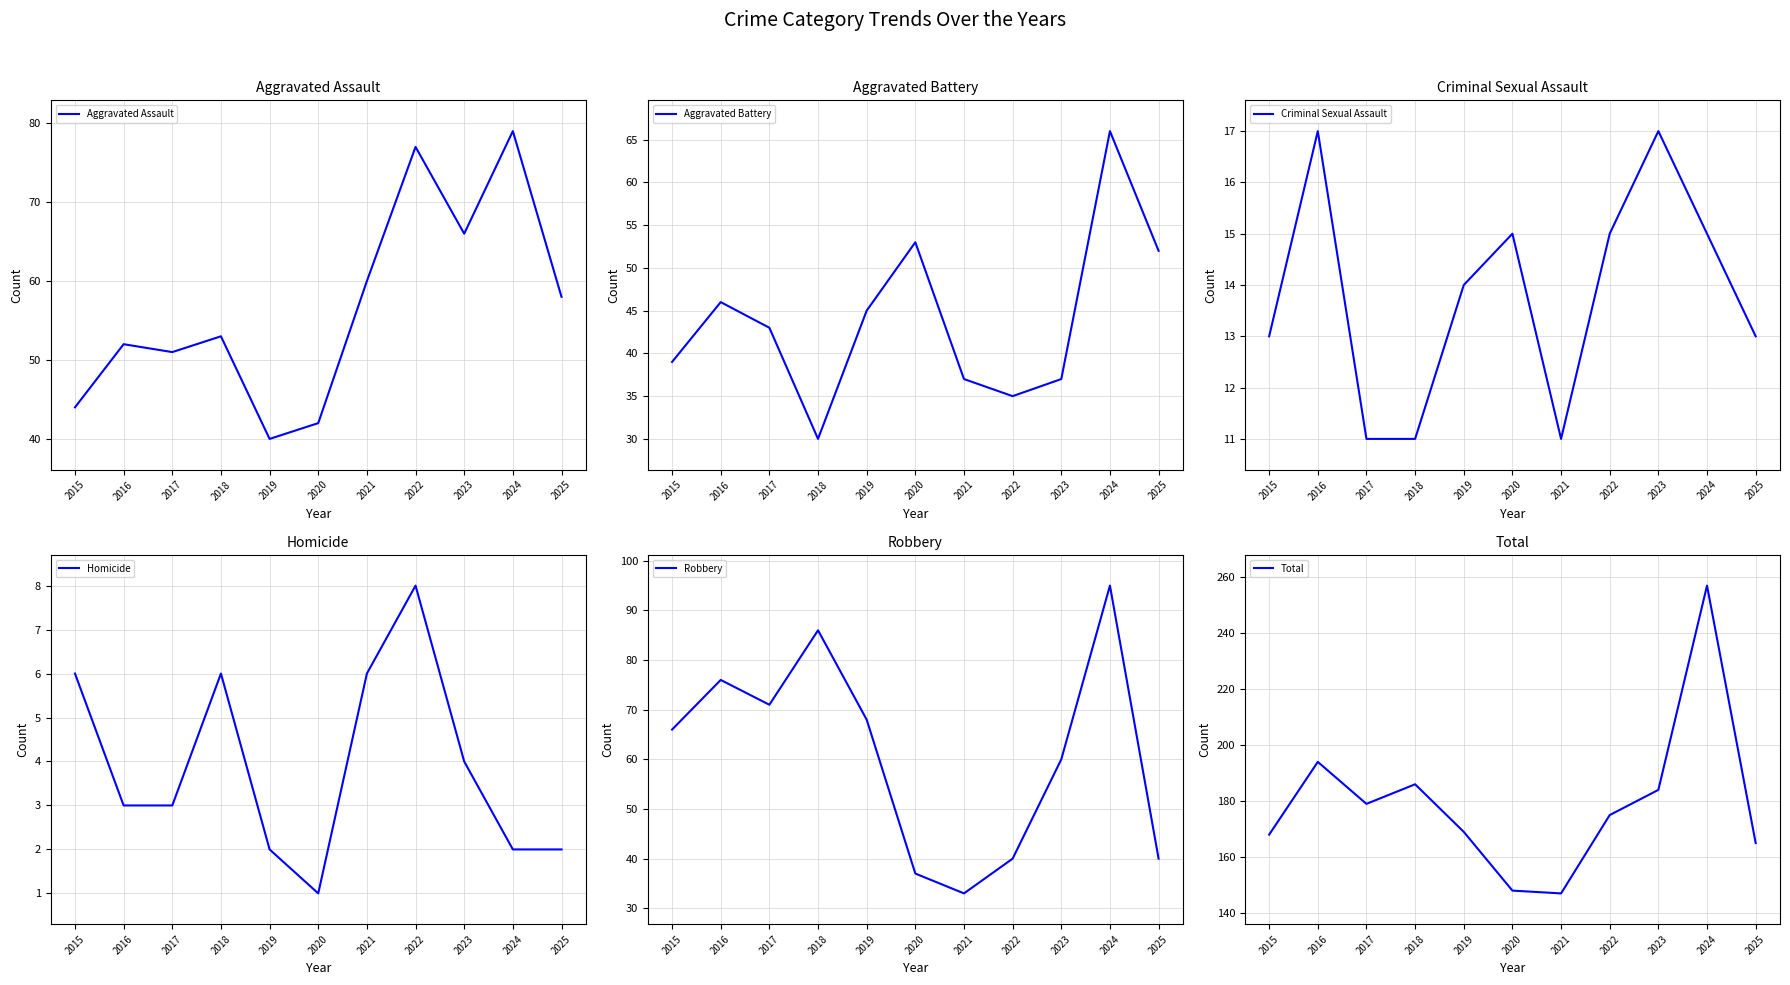

At how many categories does at least one series exceed 62?

11